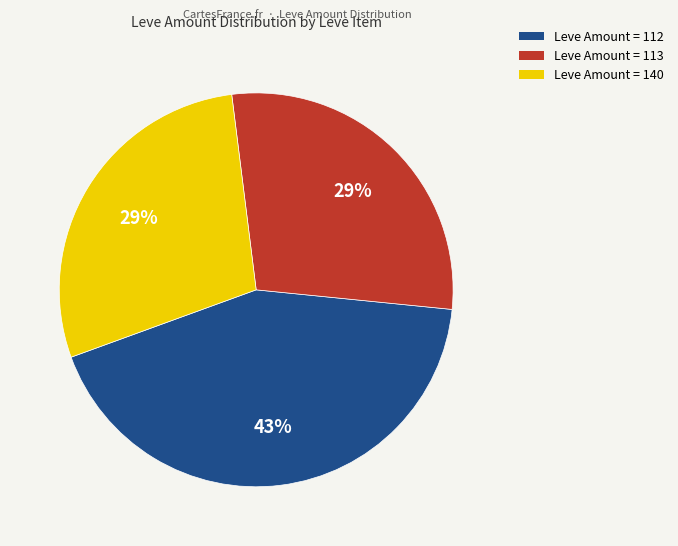

Do Leve Amount = 113 and Leve Amount = 140 together represent more than half of the pie?

Yes